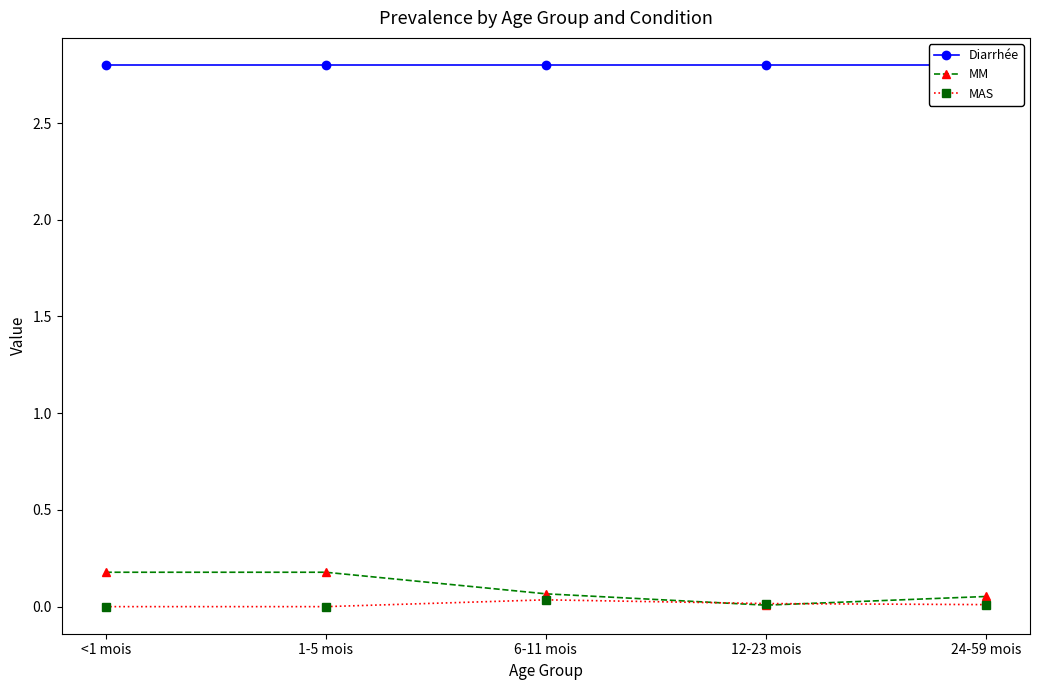

How many MAS values are between 0 and 1?

5